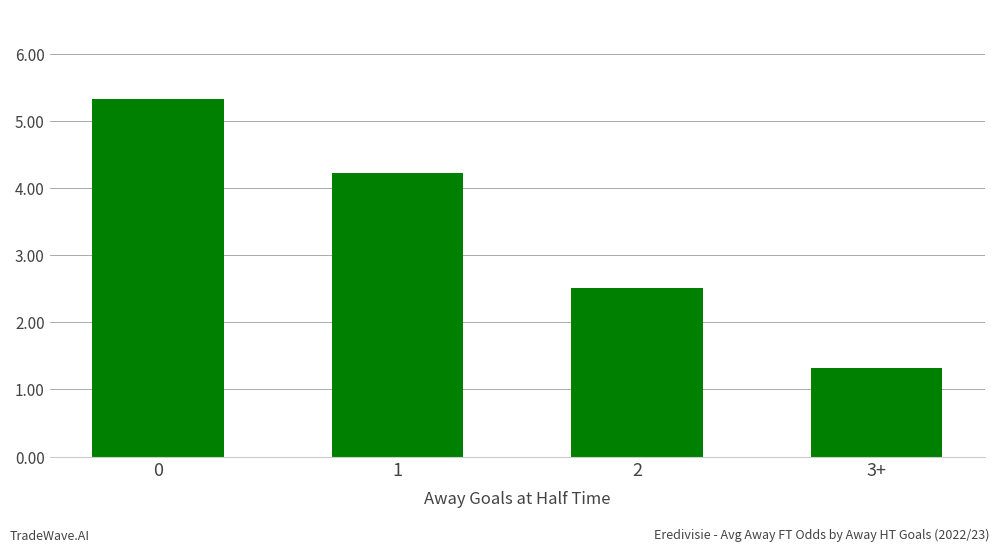

Reading right to left, list all the values displayed in this chart.

1.3	2.5	4.2	5.3